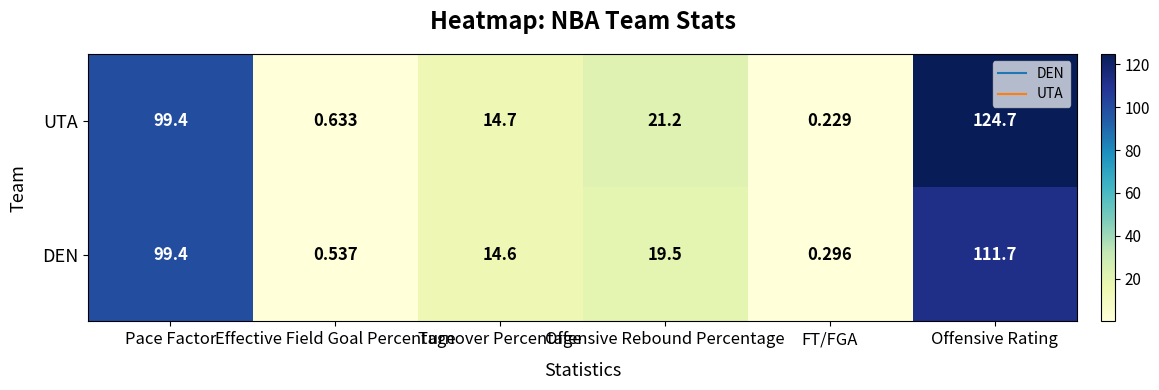

Rank the series by their average value, from lowest to highest.

DEN, UTA